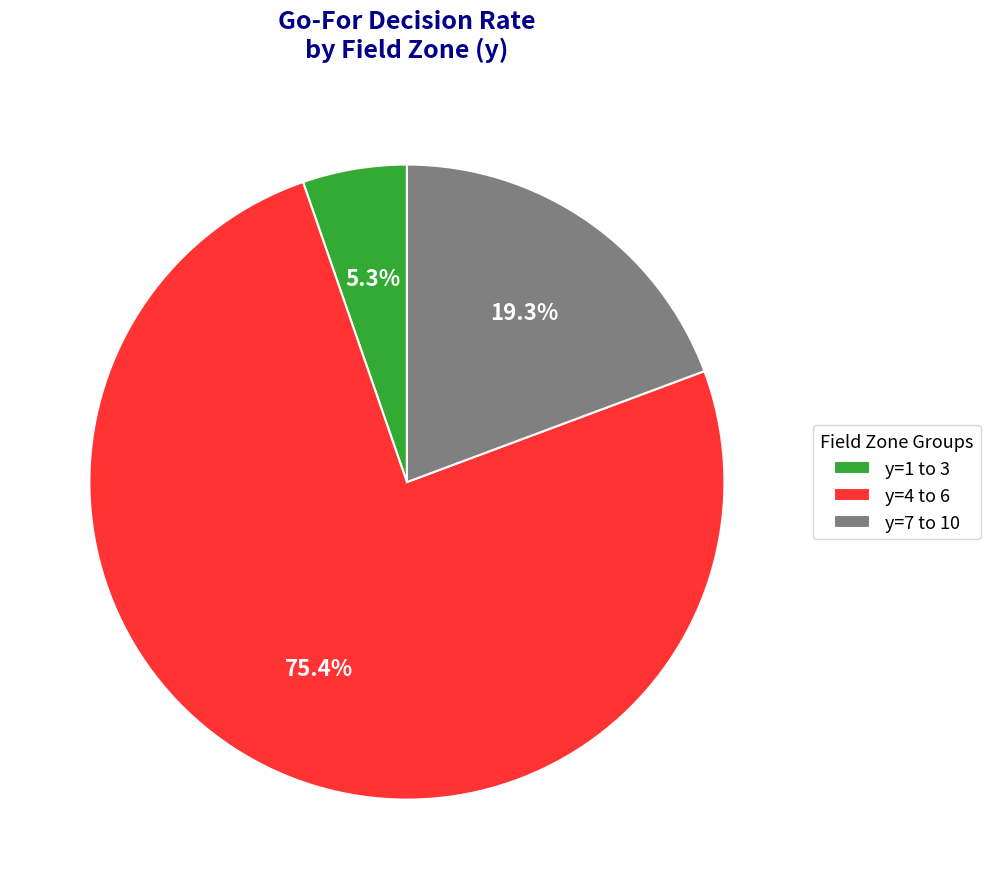

Is there a majority slice in this chart?

Yes